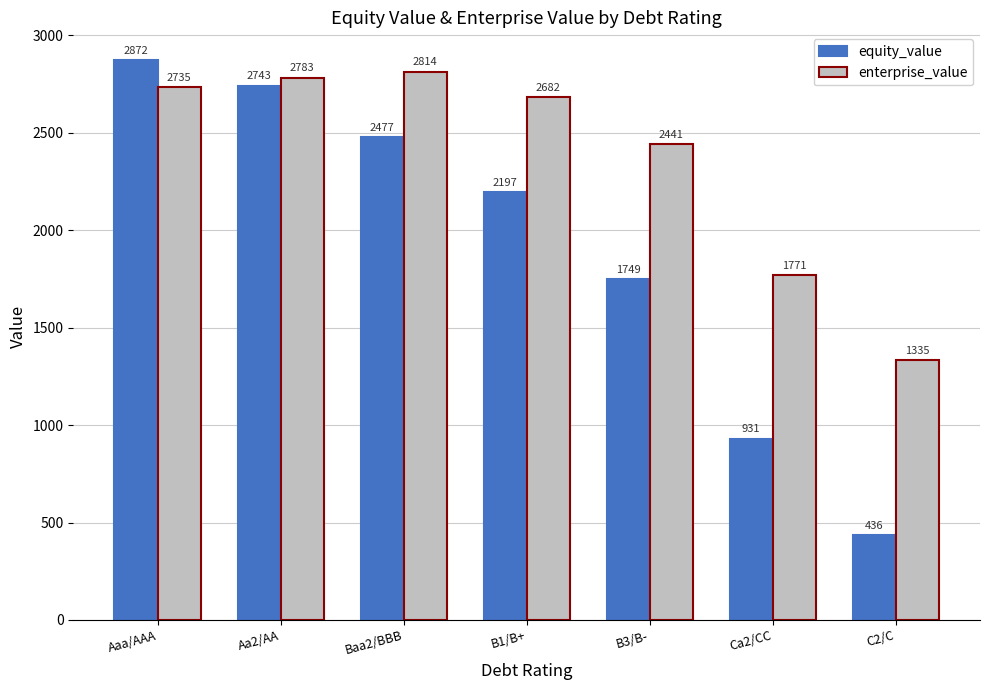

What is the value of the equity_value bar at the 2nd from the left?

2742.7